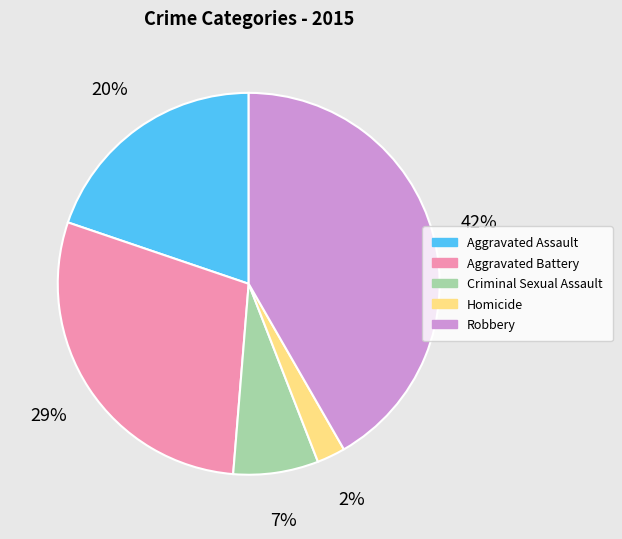

How many segments does this pie chart have?

5